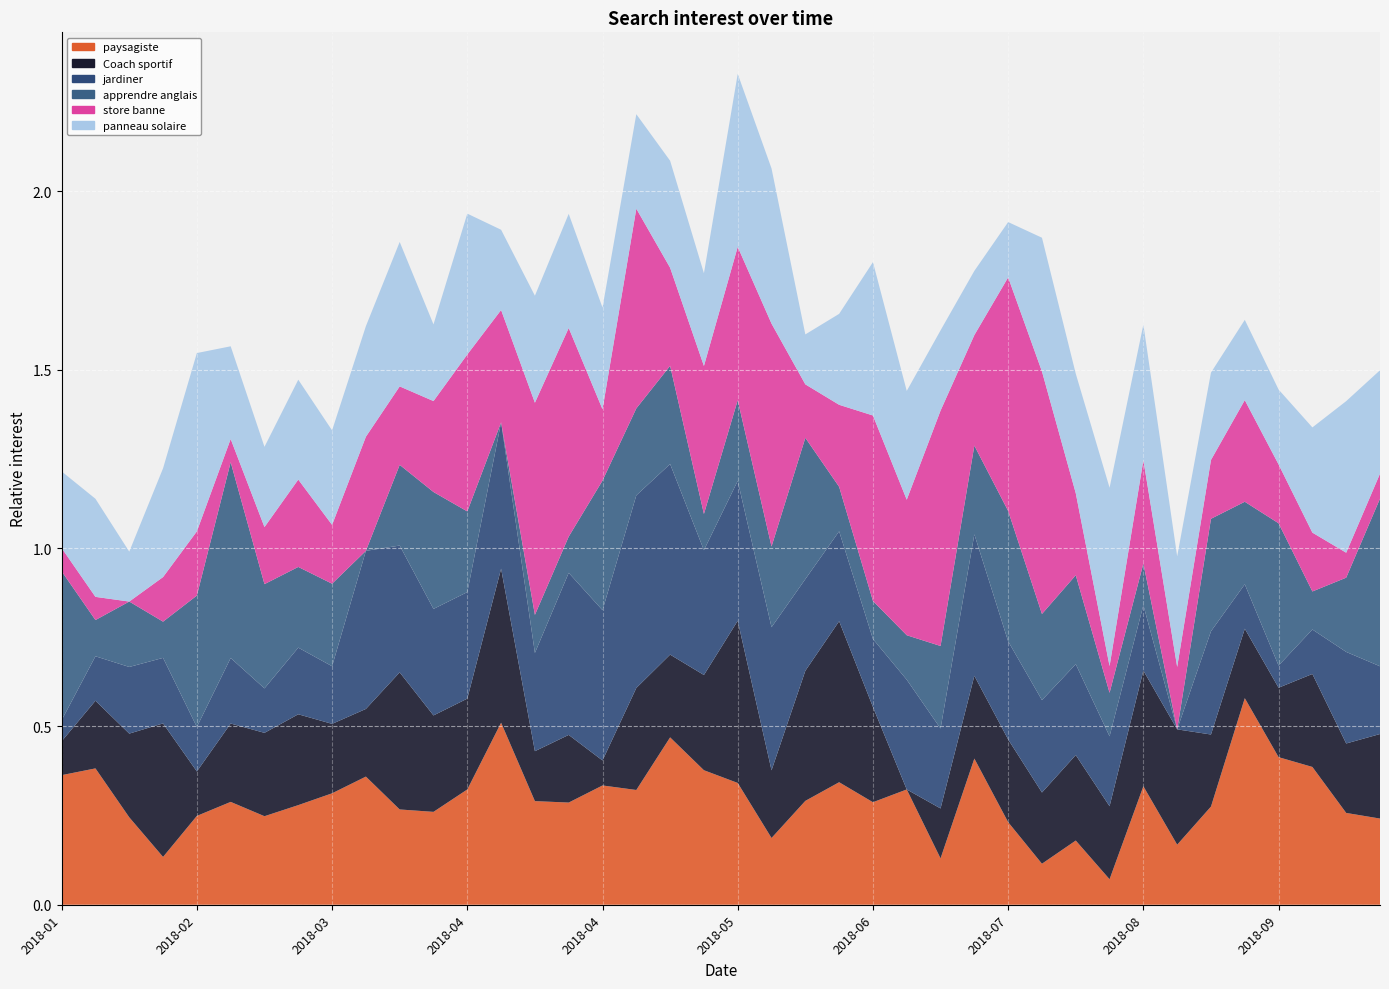

Reading right to left, extract all data points from this chart.

paysagiste: 0.2	0.3	0.4	0.4	0.6	0.3	0.2	0.3	0.1	0.2	0.1	0.2	0.4	0.1	0.3	0.3	0.3	0.3	0.2	0.3	0.4	0.5	0.3	0.3	0.3	0.3	0.5	0.3	0.3	0.3	0.4	0.3	0.3	0.2	0.3	0.2	0.1	0.2	0.4	0.4
Coach sportif: 0.2	0.2	0.3	0.2	0.2	0.2	0.3	0.3	0.2	0.2	0.2	0.2	0.2	0.1	0.0	0.3	0.5	0.4	0.2	0.5	0.3	0.2	0.3	0.1	0.2	0.1	0.4	0.3	0.3	0.4	0.2	0.2	0.3	0.2	0.2	0.1	0.4	0.2	0.2	0.1
jardiner: 0.2	0.3	0.1	0.1	0.1	0.3	0.0	0.2	0.2	0.3	0.3	0.3	0.4	0.2	0.3	0.2	0.3	0.3	0.4	0.4	0.4	0.5	0.5	0.4	0.5	0.3	0.4	0.3	0.3	0.4	0.4	0.2	0.2	0.1	0.2	0.1	0.2	0.2	0.1	0.1
apprendre anglais: 0.5	0.2	0.1	0.4	0.2	0.3	0.0	0.1	0.1	0.2	0.2	0.4	0.2	0.2	0.1	0.1	0.1	0.4	0.2	0.2	0.1	0.3	0.2	0.4	0.1	0.1	0.0	0.2	0.3	0.2	0.0	0.2	0.2	0.3	0.5	0.4	0.1	0.2	0.1	0.4
store banne: 0.1	0.1	0.2	0.2	0.3	0.2	0.2	0.3	0.1	0.2	0.7	0.7	0.3	0.7	0.4	0.5	0.2	0.1	0.6	0.4	0.4	0.3	0.6	0.2	0.6	0.6	0.3	0.4	0.3	0.2	0.3	0.2	0.2	0.2	0.1	0.2	0.1	0.0	0.1	0.1
panneau solaire: 0.3	0.4	0.3	0.2	0.2	0.2	0.3	0.4	0.5	0.3	0.4	0.2	0.2	0.2	0.3	0.4	0.3	0.1	0.4	0.5	0.3	0.3	0.3	0.3	0.3	0.3	0.2	0.4	0.2	0.4	0.3	0.3	0.3	0.2	0.3	0.5	0.3	0.1	0.3	0.2